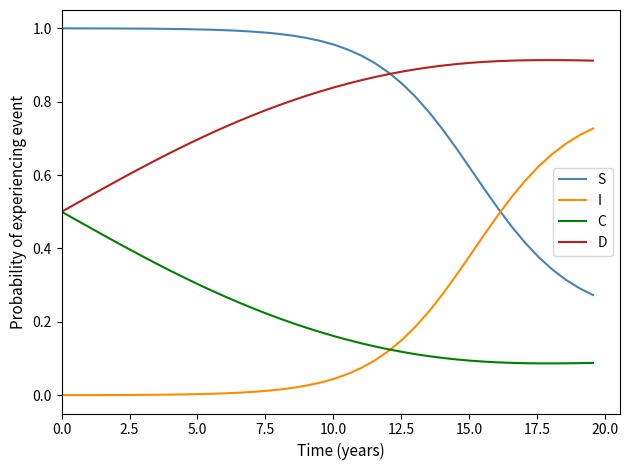

How many distinct data groups are displayed?

4